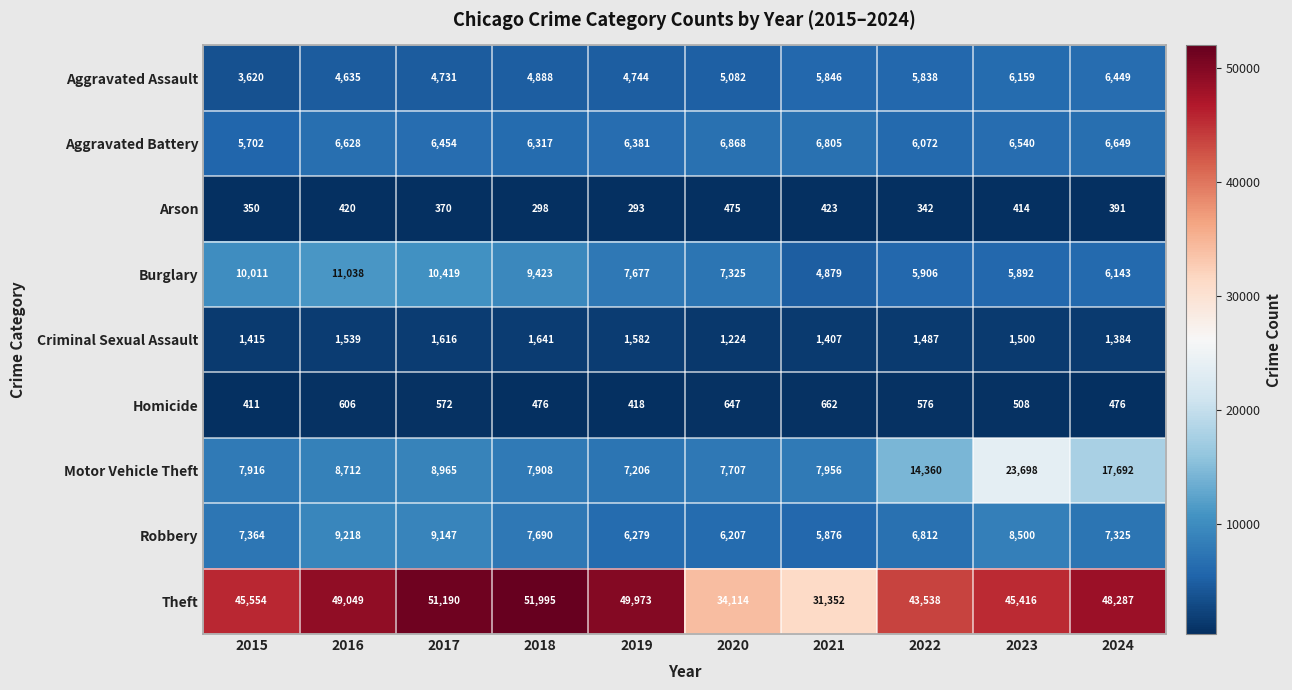

At 2019, list the series in order from largest to smallest.

Theft, Burglary, Motor Vehicle Theft, Aggravated Battery, Robbery, Aggravated Assault, Criminal Sexual Assault, Homicide, Arson